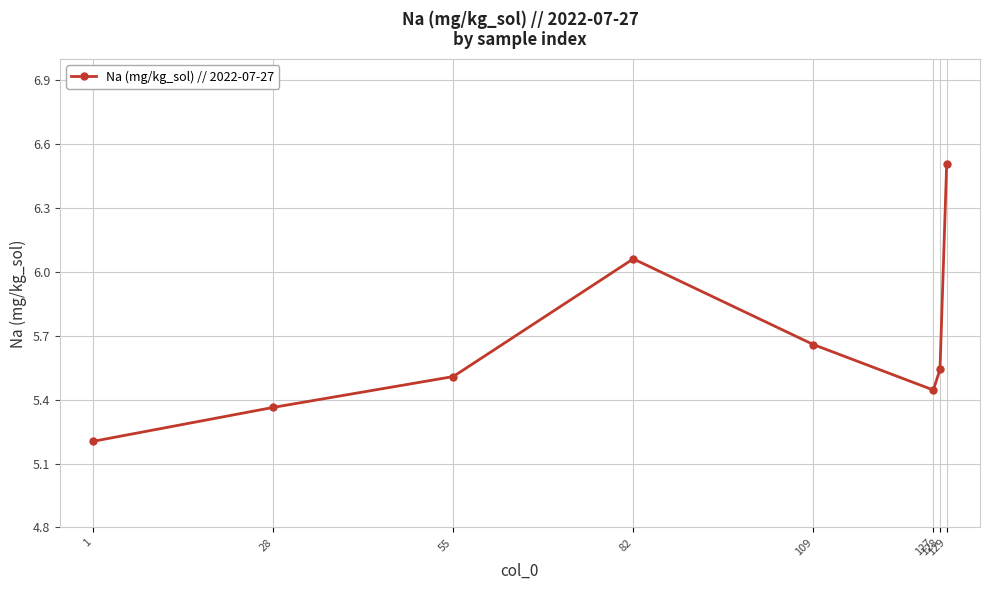

What is the ratio of the value at 55 to the value at 128?

1.0